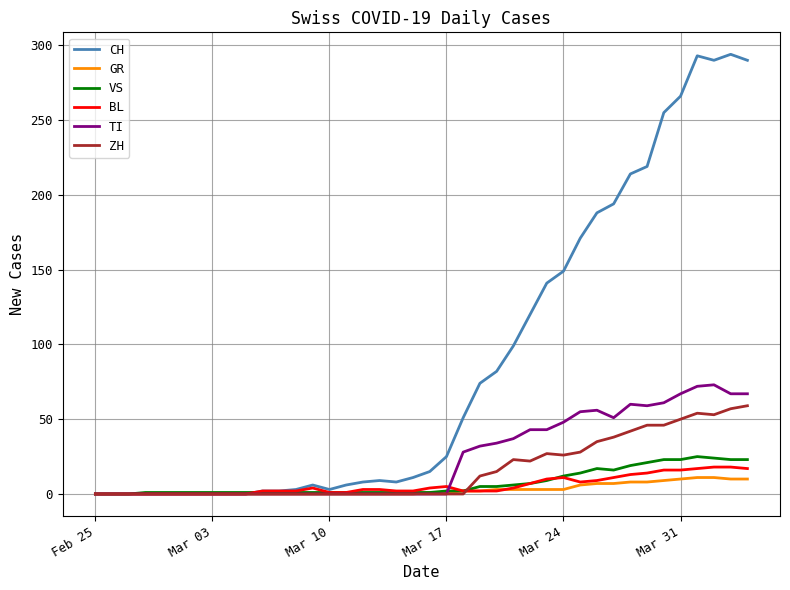

Which series has the largest range (max minus min)?

CH